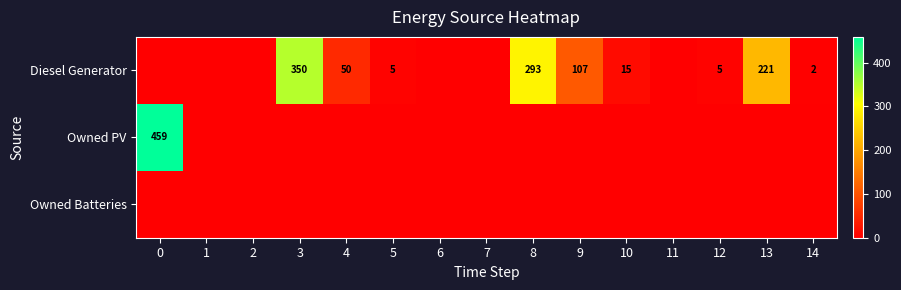

Is it true that Diesel Generator equals 2 at 14?

True